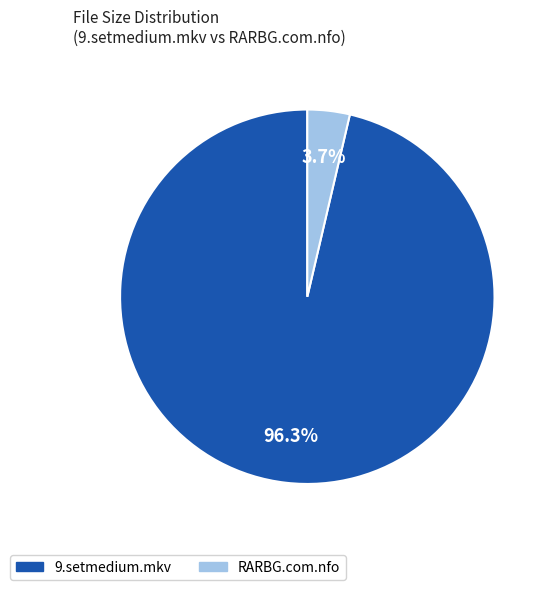

Combined, do RARBG.com.nfo and 9.setmedium.mkv account for over 50%?

Yes